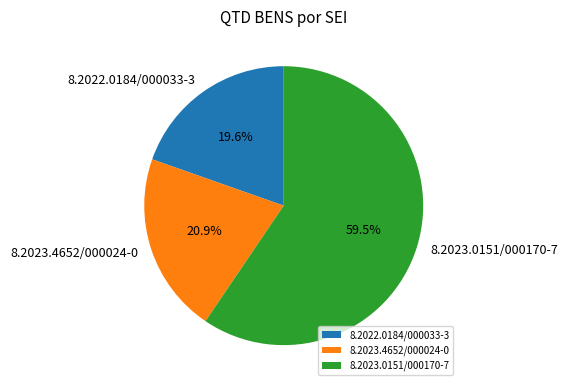

How much of the chart is everything except 8.2023.4652/000024-0?

79.1%